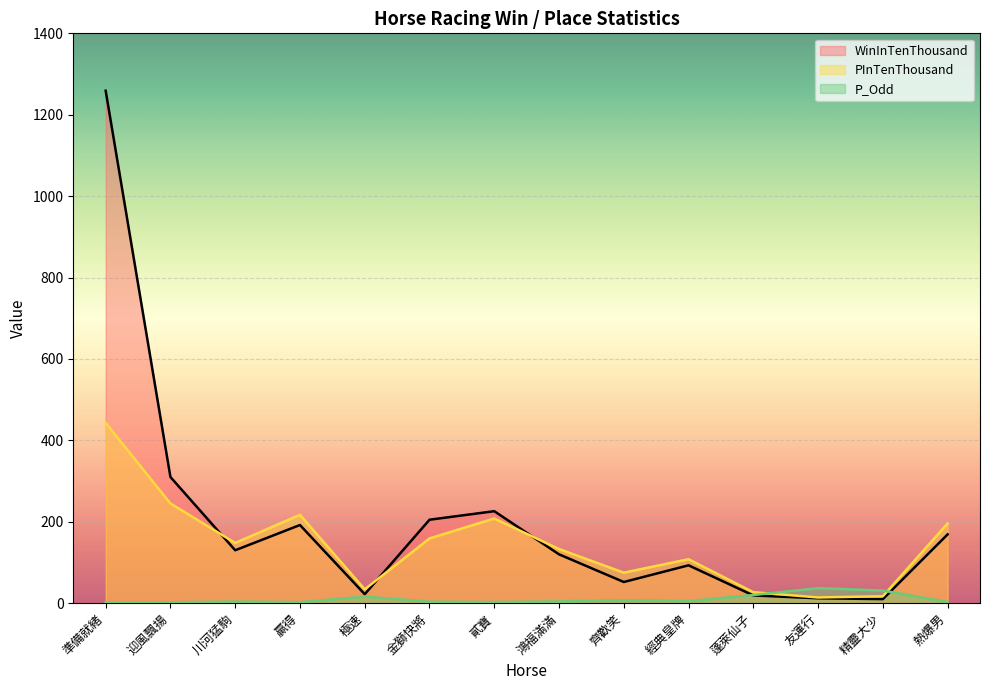

What is the approximate value of PInTenThousand at 準備就緒?

443.0